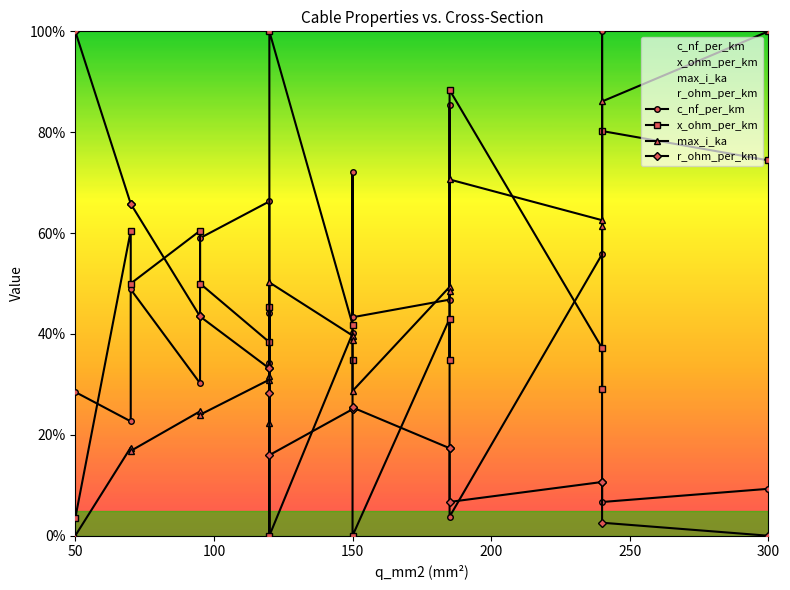

Which series has the largest range (max minus min)?

c_nf_per_km